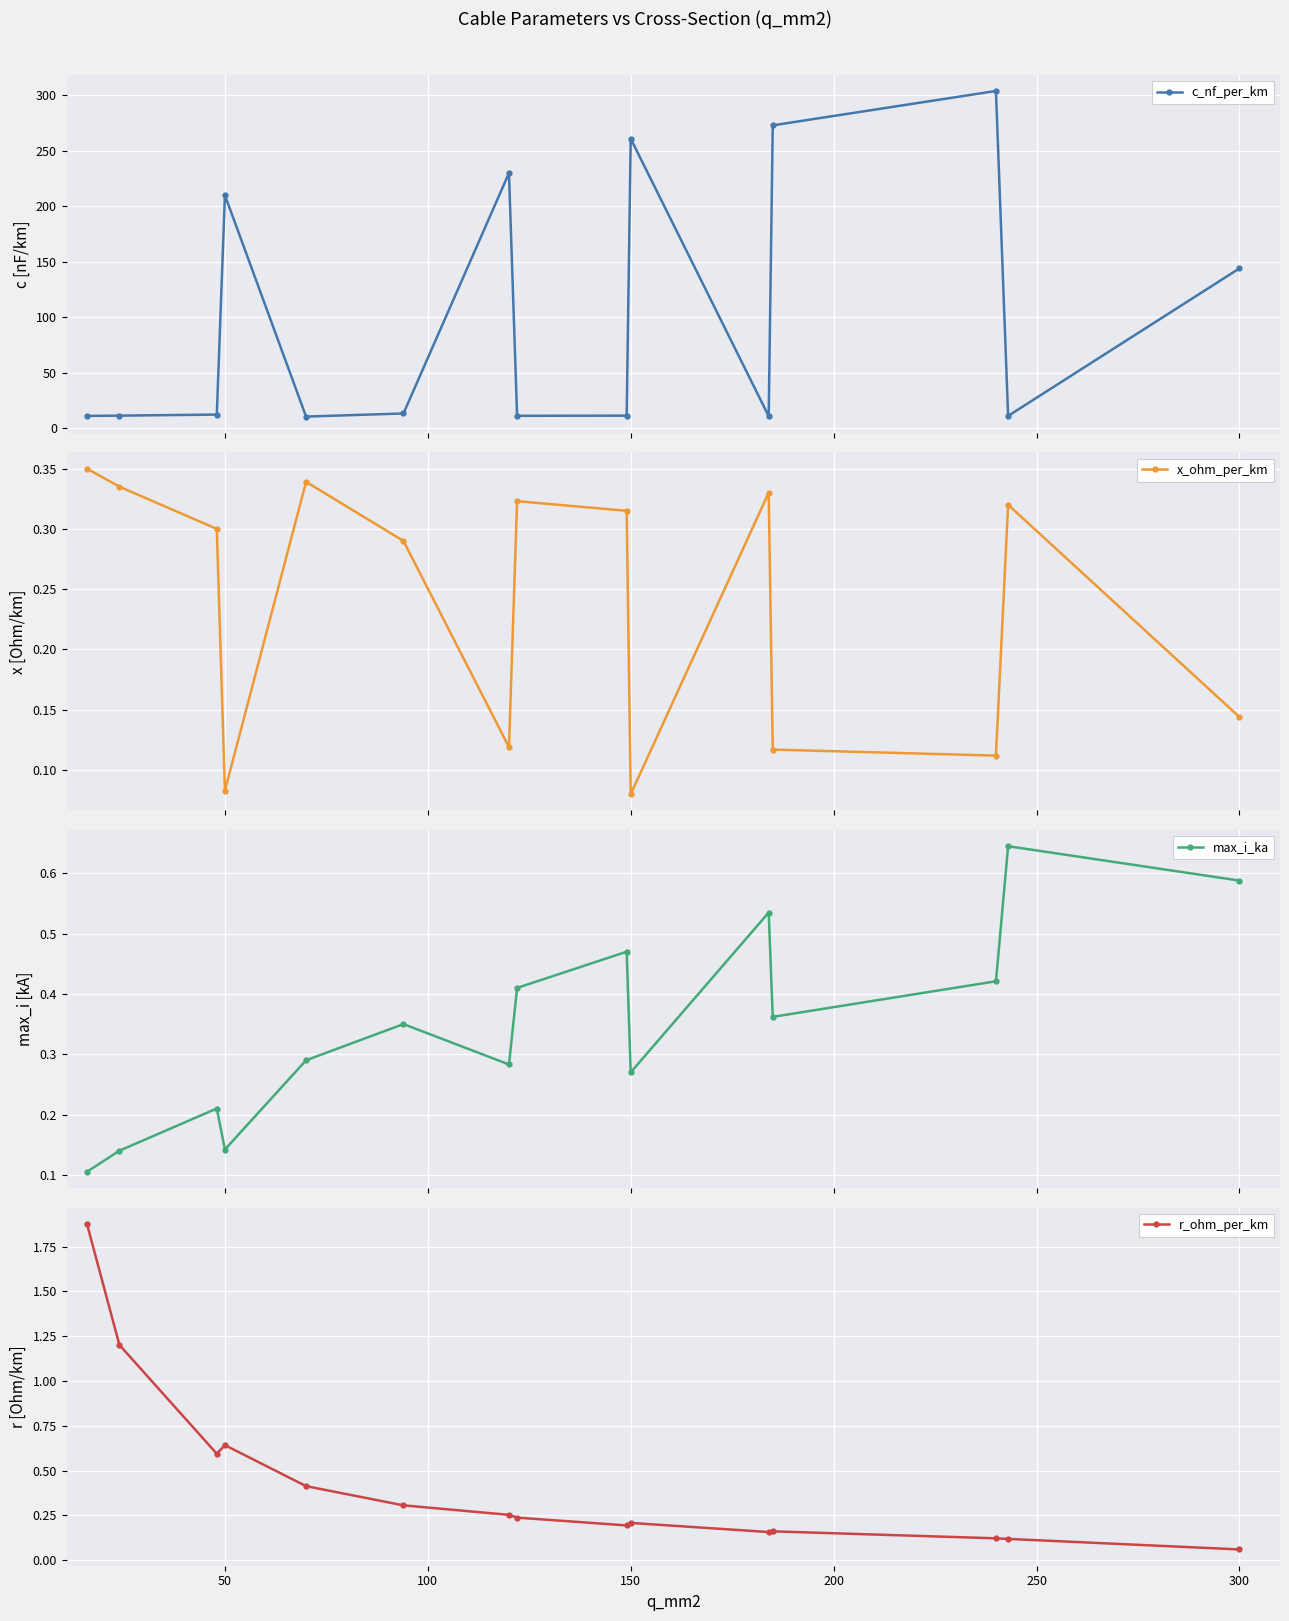

List the series in order of their peak value, highest first.

c_nf_per_km, r_ohm_per_km, max_i_ka, x_ohm_per_km